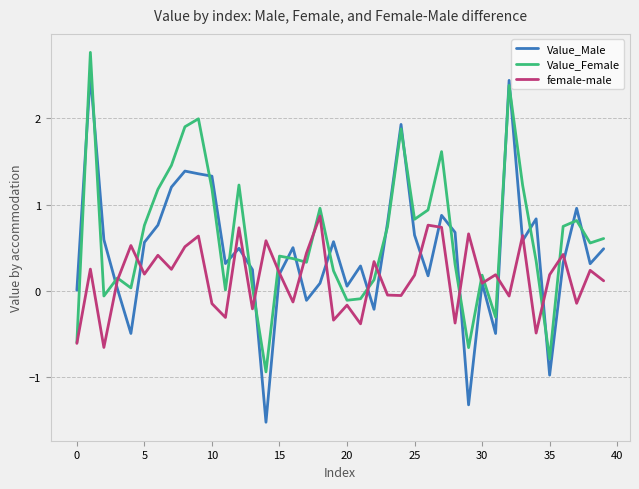

Which series has the widest spread of values?

Value_Male